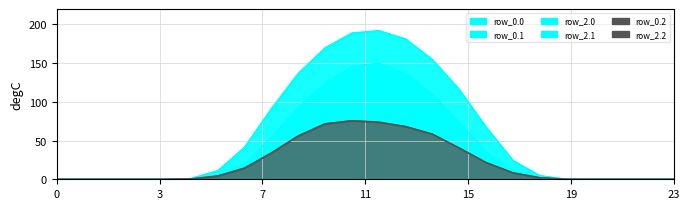

Does the chart display data point markers on the line(s)?

No